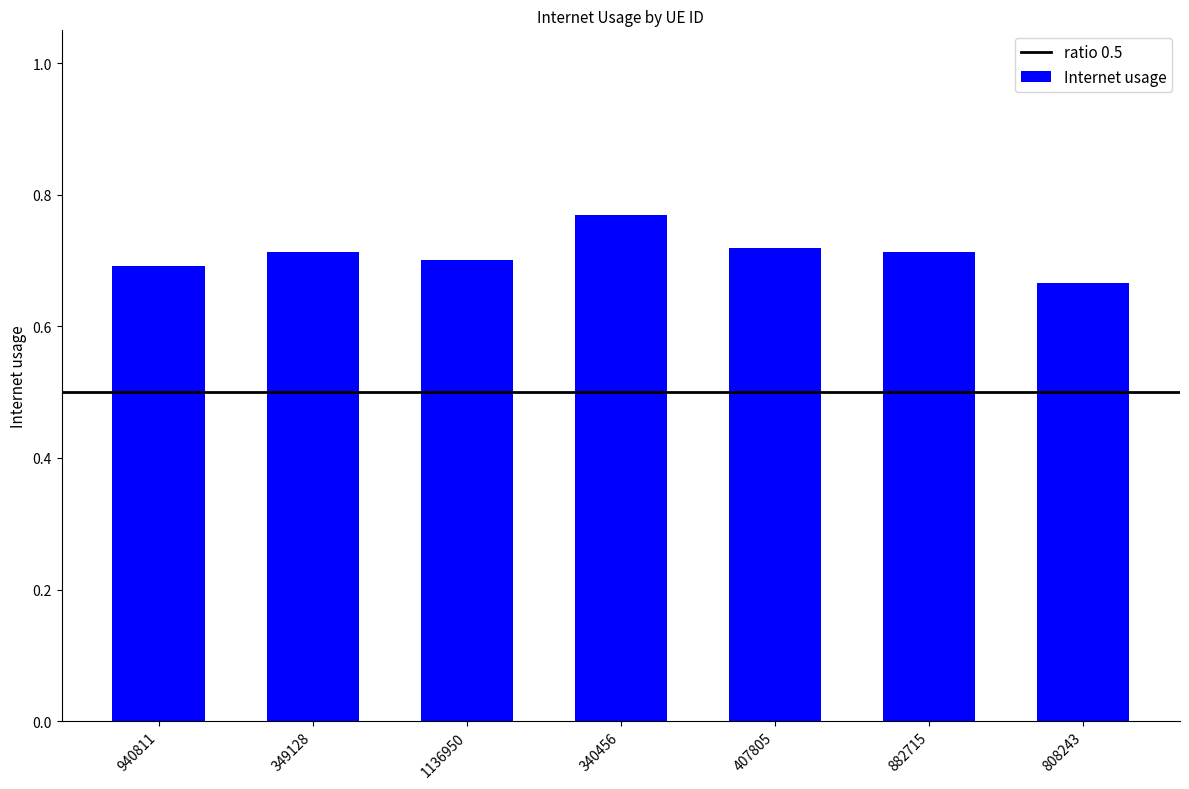

What is the label of the 5th bar from the left?

407805